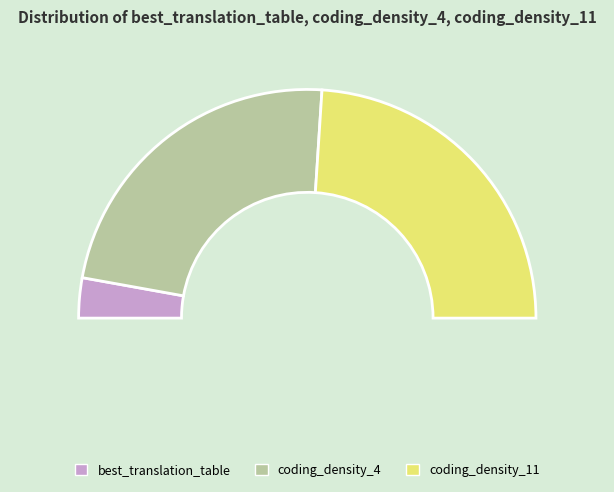

Is the sum of coding_density_4 and best_translation_table greater than half?

Yes